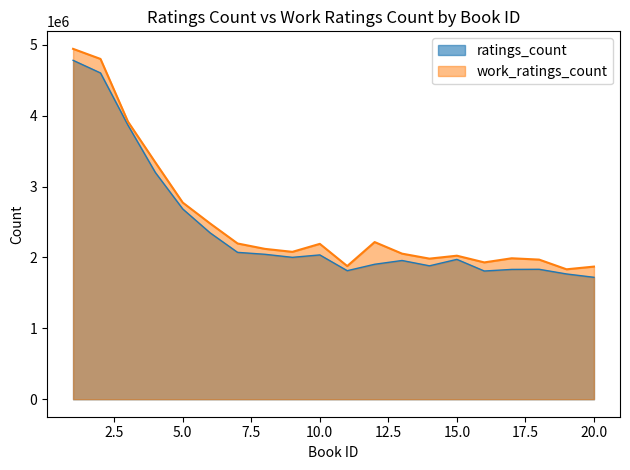

At 5.0, list the series in order from smallest to largest.

ratings_count, work_ratings_count